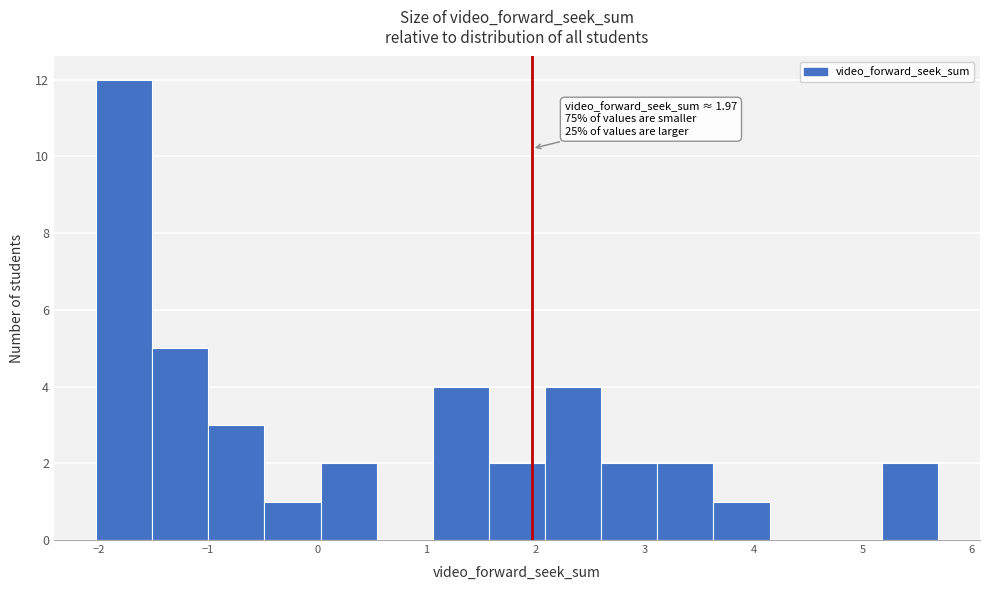

Over which range of the x-axis is the bar tallest?

-2.0 to -1.5